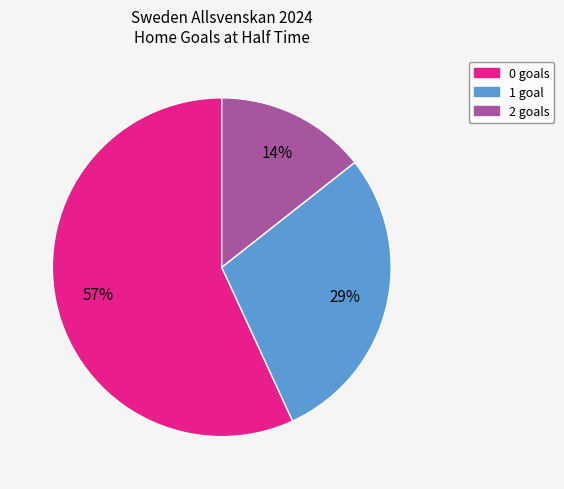

To the nearest percent, what is the average slice percentage?

33%